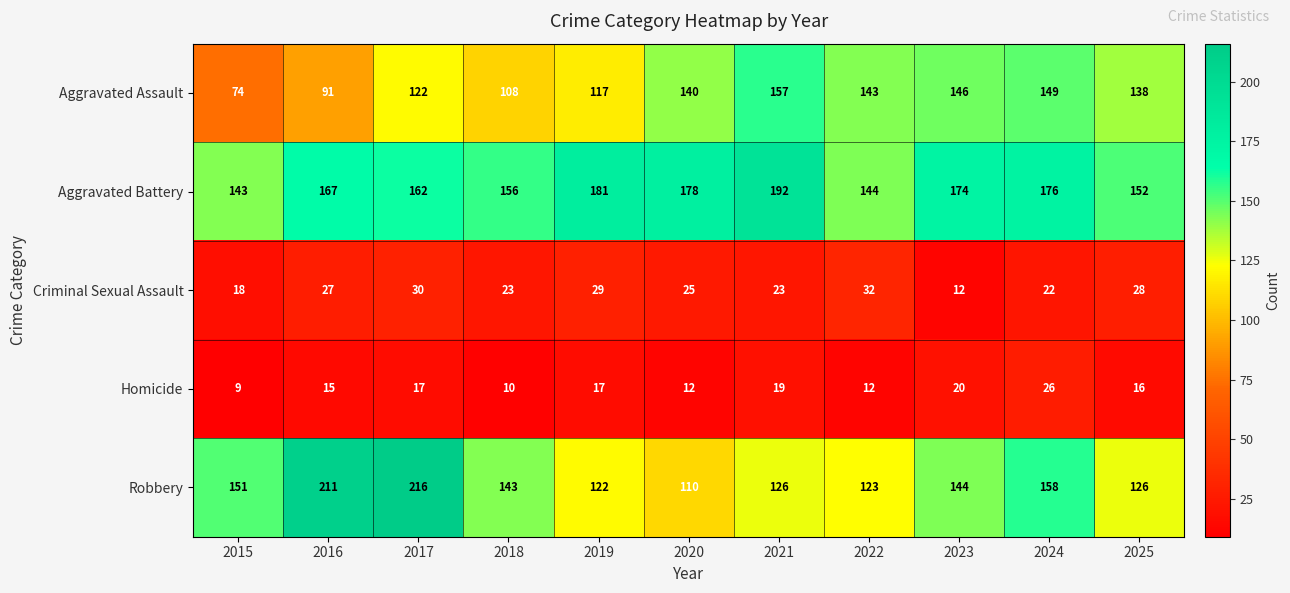

Is the value of Aggravated Battery at 2015 greater than the value of Robbery at 2017?

No